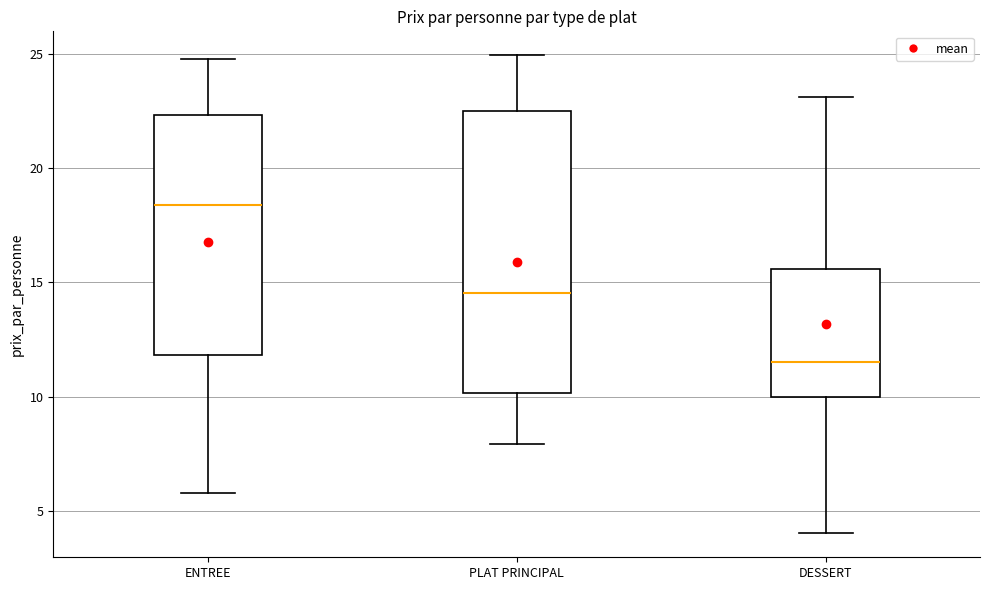

Which box is the tallest, from its lower edge to its upper edge?

PLAT PRINCIPAL